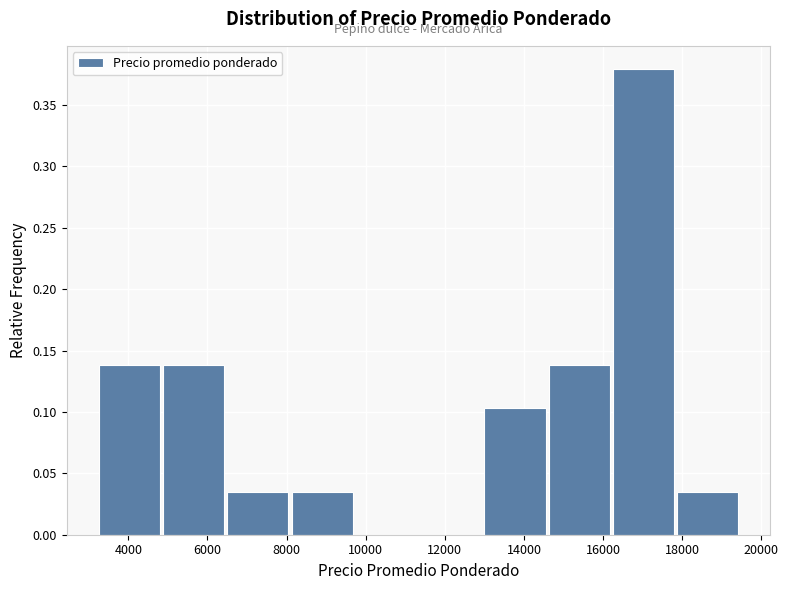

Reading left to right, transcribe this chart: for each bar, give the range it covers on the x-axis and its height. Neither the bar edges nor the heights are printed on the chart, so give them approximately, as read against the axes.

3200 to 4800: 0.140
4800 to 6600: 0.140
6600 to 8200: 0.035
8200 to 9800: 0.035
9800 to 11400: 0
11400 to 13000: 0
13000 to 14600: 0.105
14600 to 16200: 0.140
16200 to 17800: 0.380
17800 to 19600: 0.035